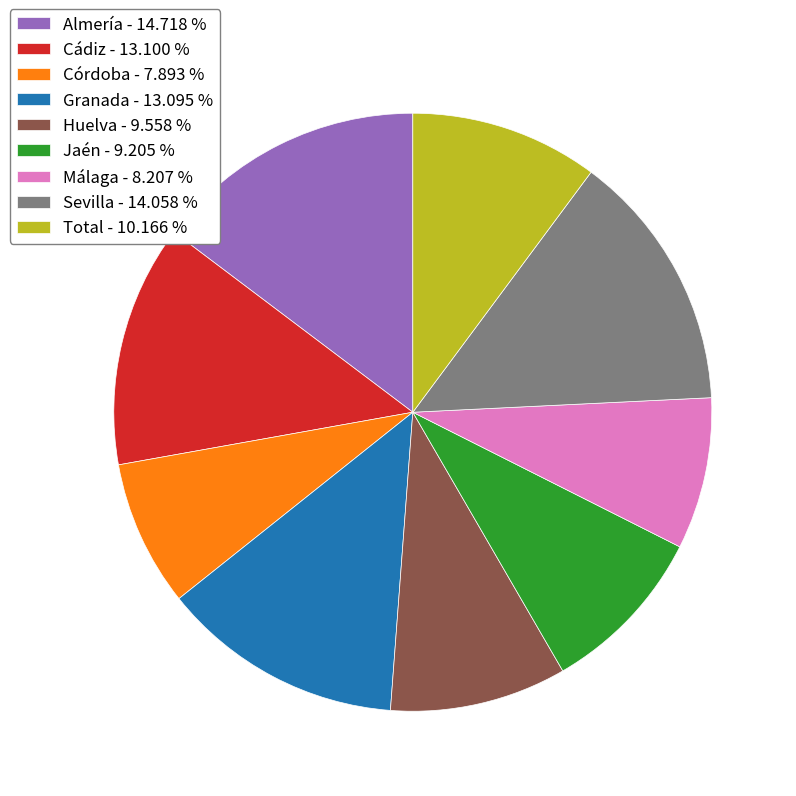

The Almería slice represents 27% of the pie. True or false?

False